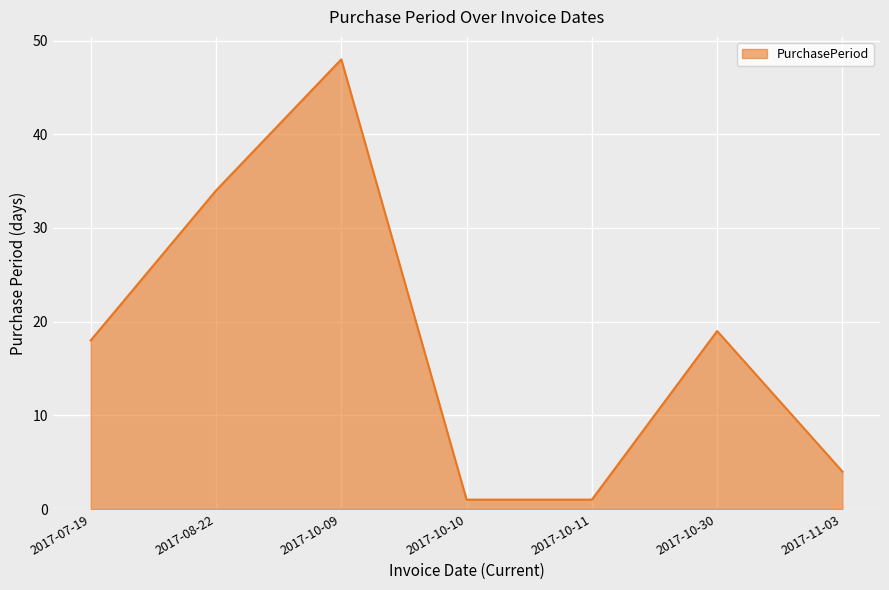

What is the average value?

18